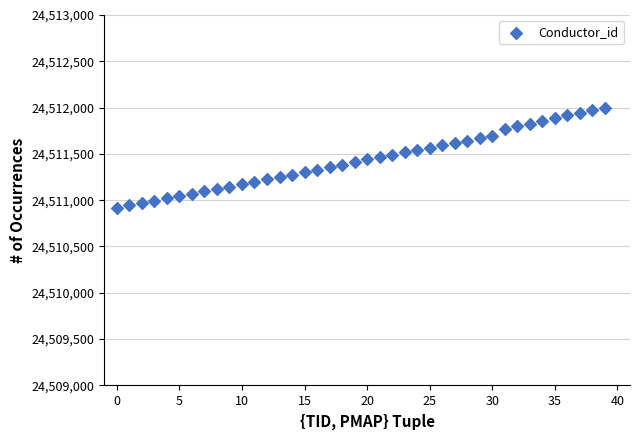

What is the range of Y values (max minus min)?

1078